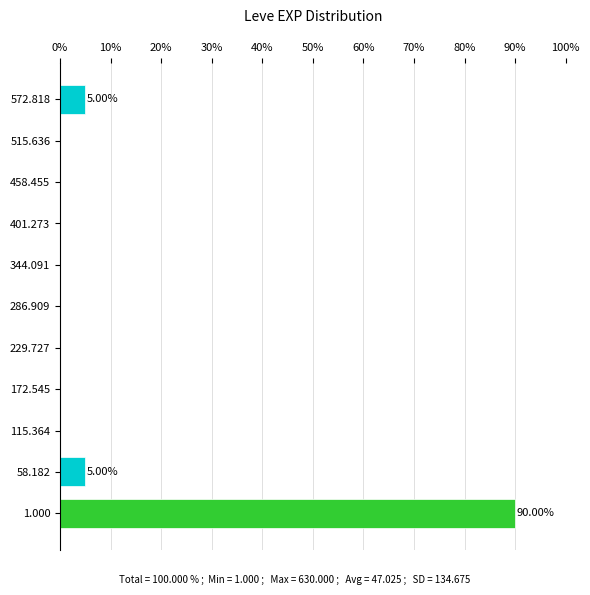

What is the sum of all values?

100